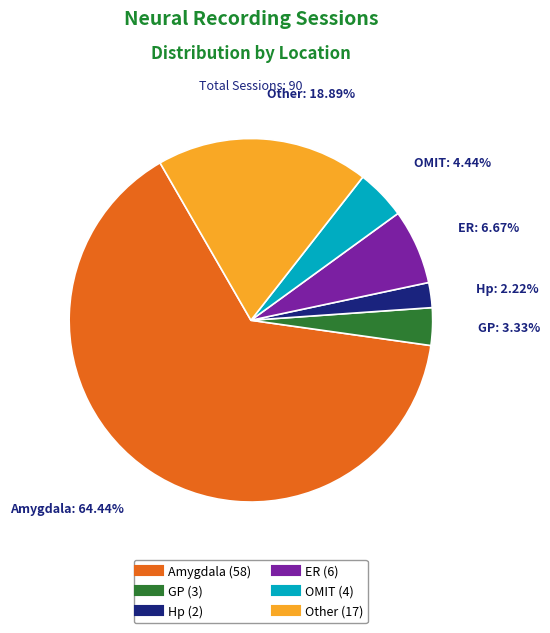

To the nearest percent, what is the average slice percentage?

17%